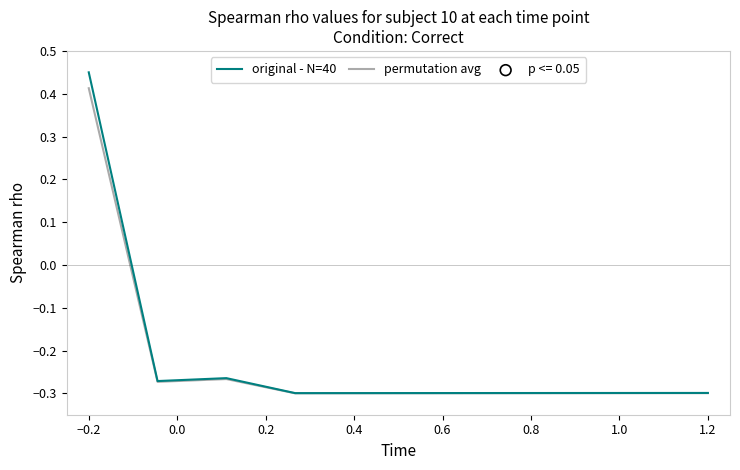

Which series has the largest range (max minus min)?

original - N=40